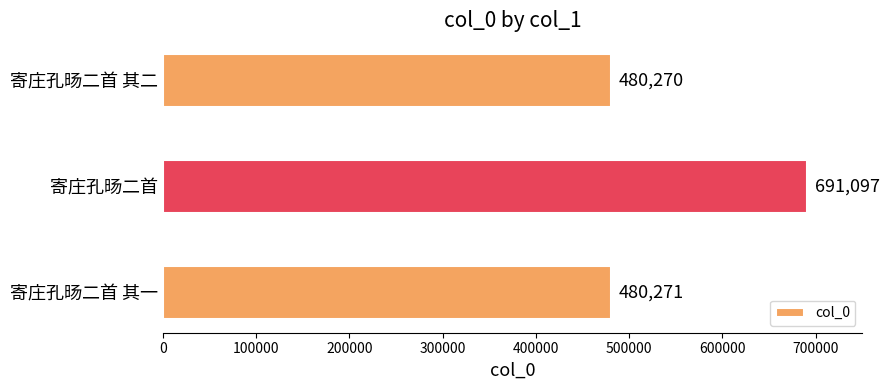

What is the change in value from 寄庄孔旸二首 to 寄庄孔旸二首 其二?

-210827